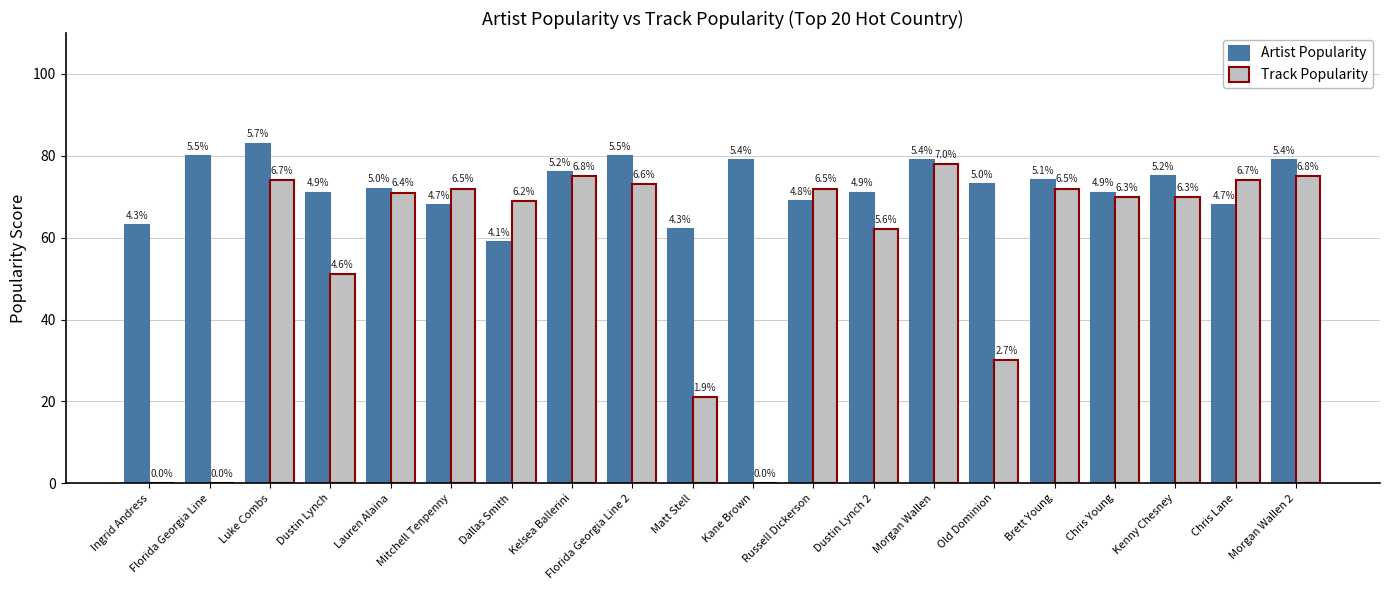

Between Kelsea Ballerini and Chris Lane, which is larger?

Kelsea Ballerini